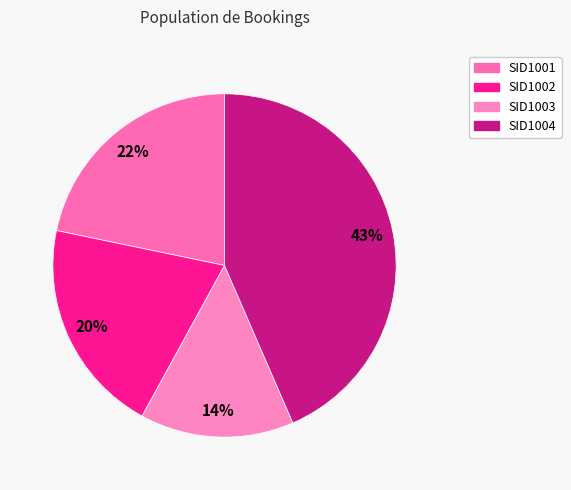

Is SID1003 the majority of the pie?

No